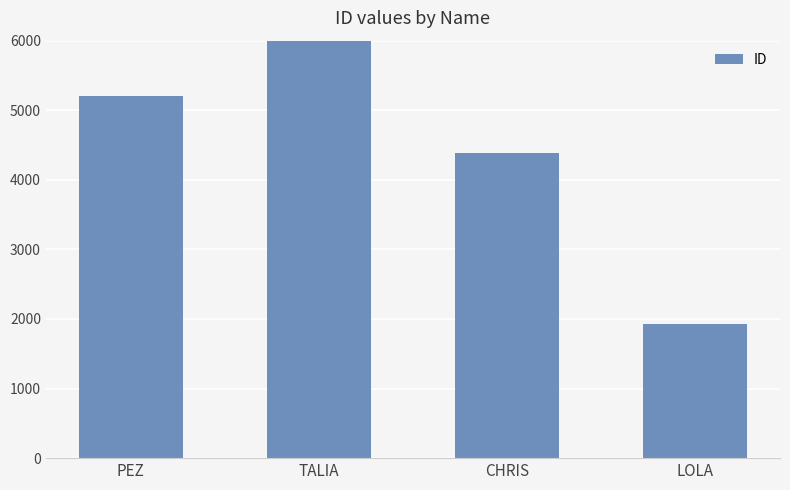

Rank the categories by value from lowest to highest.

LOLA, CHRIS, PEZ, TALIA